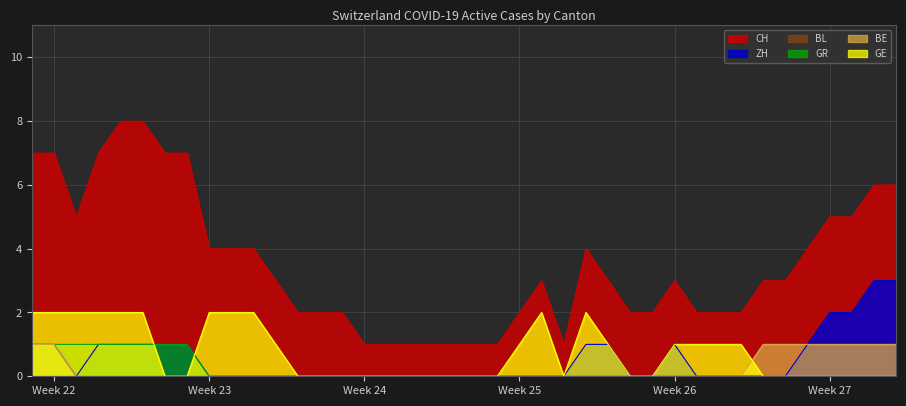

How many GR values are between 0 and 1?

40